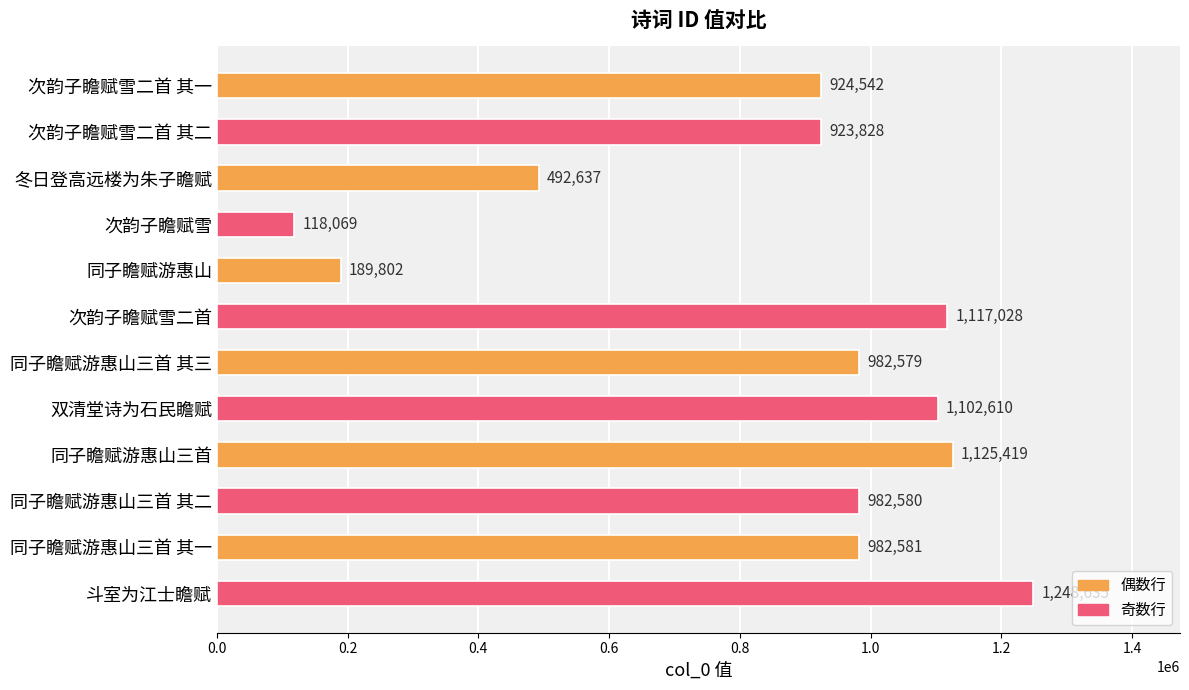

Which category has the highest value across all series?

斗室为江士瞻赋